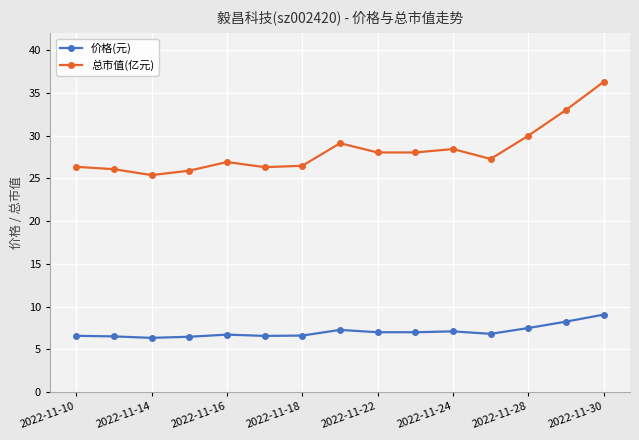

What is the maximum value shown in the chart?

36.3